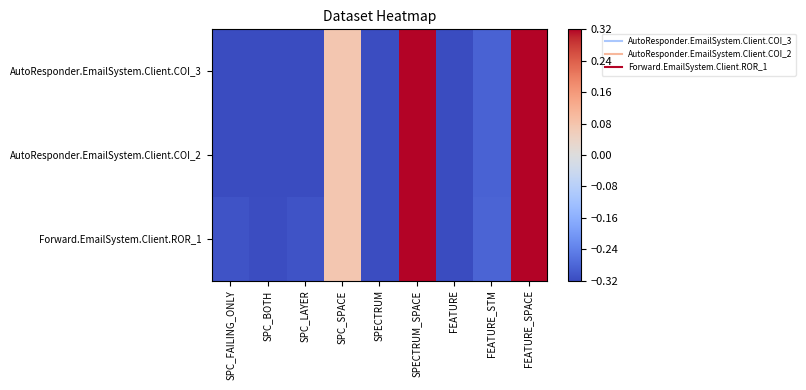

Reading left to right, list all the values displayed in this chart.

AutoResponder.EmailSystem.Client.COI_3: SPC_FAILING_ONLY=-0.3	SPC_BOTH=-0.3	SPC_LAYER=-0.3	SPC_SPACE=0.1	SPECTRUM=-0.3	SPECTRUM_SPACE=0.3	FEATURE=-0.3	FEATURE_STM=-0.3	FEATURE_SPACE=0.3
AutoResponder.EmailSystem.Client.COI_2: SPC_FAILING_ONLY=-0.3	SPC_BOTH=-0.3	SPC_LAYER=-0.3	SPC_SPACE=0.1	SPECTRUM=-0.3	SPECTRUM_SPACE=0.3	FEATURE=-0.3	FEATURE_STM=-0.3	FEATURE_SPACE=0.3
Forward.EmailSystem.Client.ROR_1: SPC_FAILING_ONLY=-0.3	SPC_BOTH=-0.3	SPC_LAYER=-0.3	SPC_SPACE=0.1	SPECTRUM=-0.3	SPECTRUM_SPACE=0.3	FEATURE=-0.3	FEATURE_STM=-0.3	FEATURE_SPACE=0.3